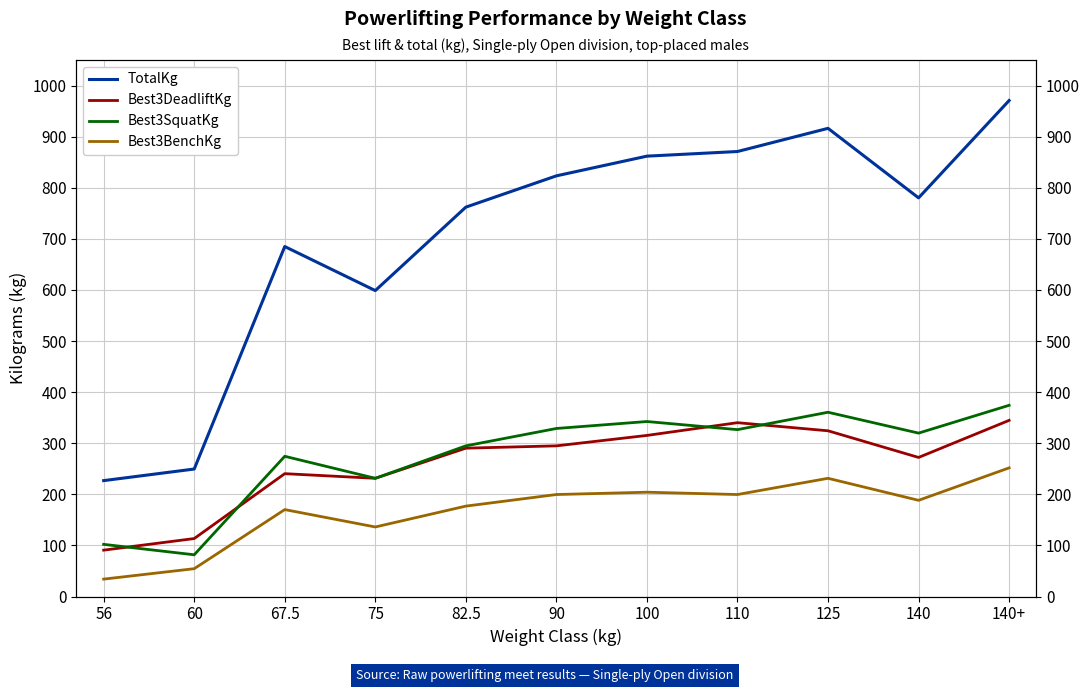

How many data points in Best3DeadliftKg are less than 290?

5